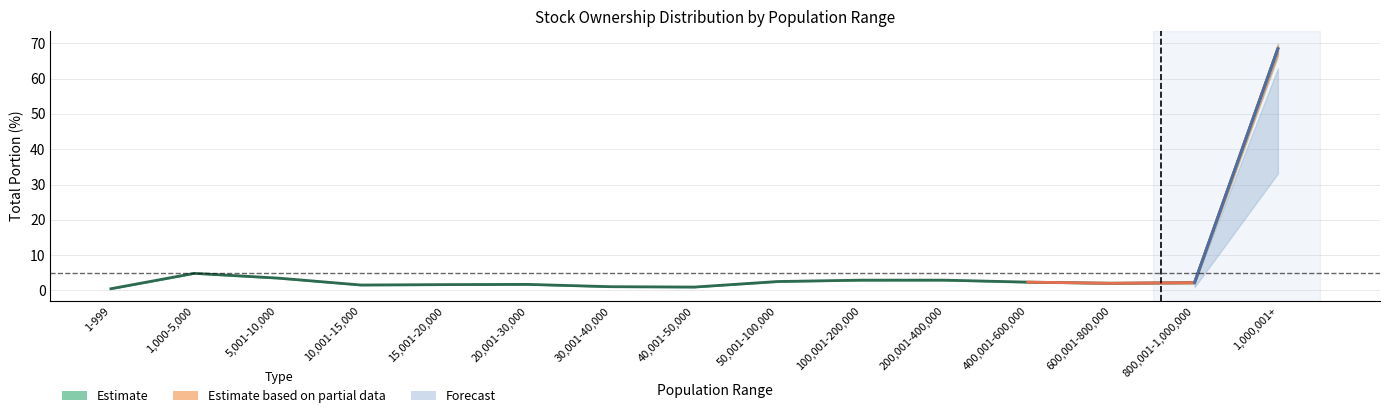

Does the chart display data point markers on the line(s)?

No